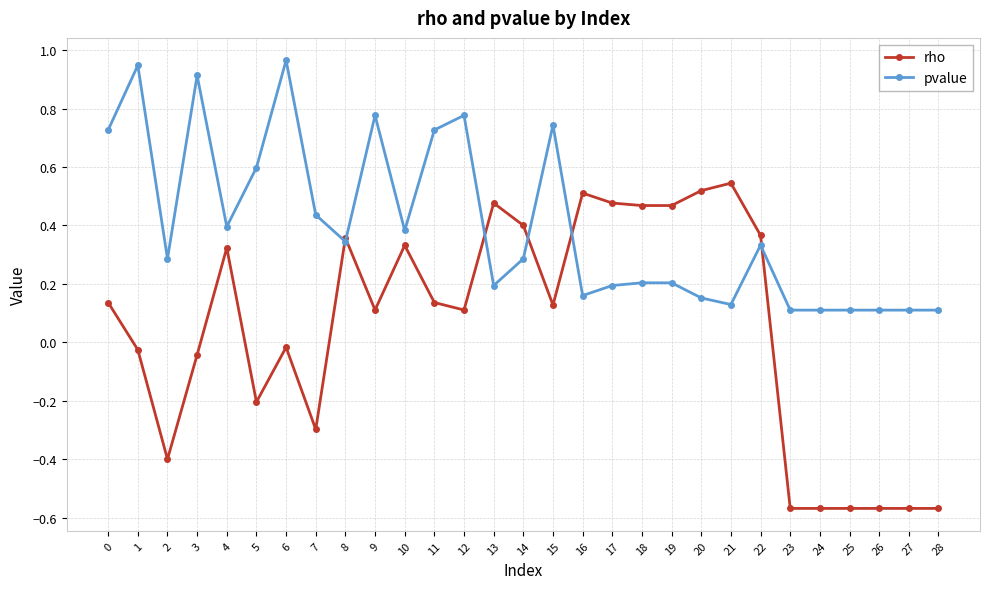

The value of rho at 4 is 0.3. True or false?

True